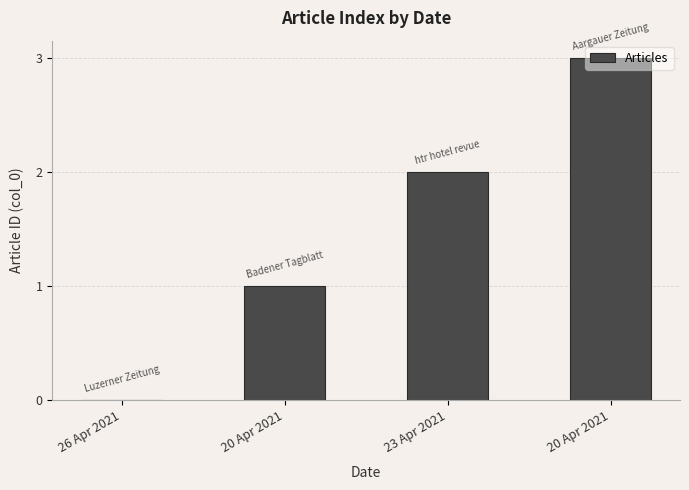

Count the number of categories in the chart.

4